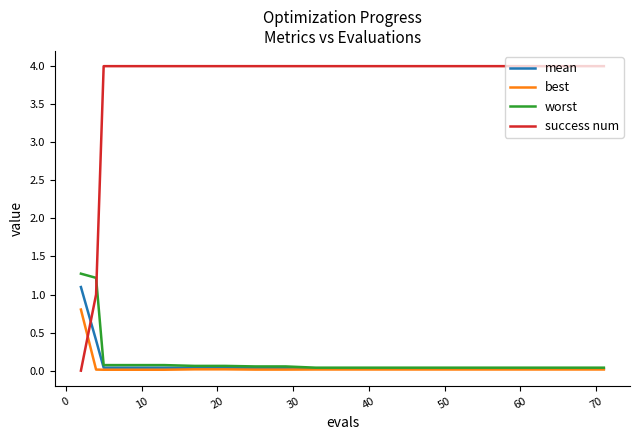

Which series has the widest spread of values?

success num